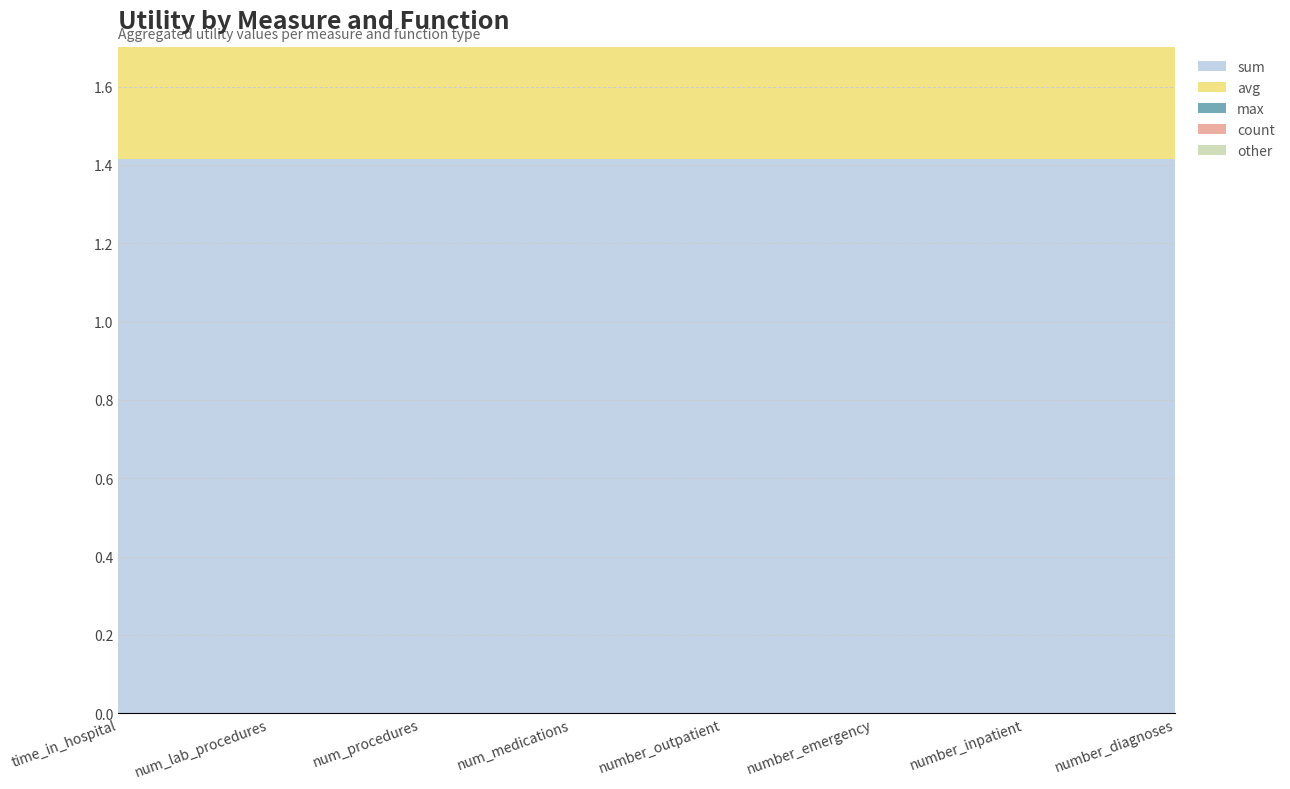

Reading right to left, transcribe all the data shown in this chart.

sum: number_diagnoses=1.4	number_inpatient=1.4	number_emergency=1.4	number_outpatient=1.4	num_medications=1.4	num_procedures=1.4	num_lab_procedures=1.4	time_in_hospital=1.4
avg: number_diagnoses=1.4	number_inpatient=1.4	number_emergency=1.4	number_outpatient=1.4	num_medications=1.4	num_procedures=1.4	num_lab_procedures=1.4	time_in_hospital=1.4
max: number_diagnoses=0.6	number_inpatient=0.8	number_emergency=0.8	number_outpatient=0.9	num_medications=0.9	num_procedures=1.4	num_lab_procedures=1.4	time_in_hospital=1.4
count: number_diagnoses=1.4	number_inpatient=1.4	number_emergency=1.4	number_outpatient=1.4	num_medications=1.4	num_procedures=1.4	num_lab_procedures=1.4	time_in_hospital=1.4
other: number_diagnoses=0.9	number_inpatient=0.9	number_emergency=0.8	number_outpatient=0.8	num_medications=0.6	num_procedures=0.6	num_lab_procedures=0.6	time_in_hospital=0.7